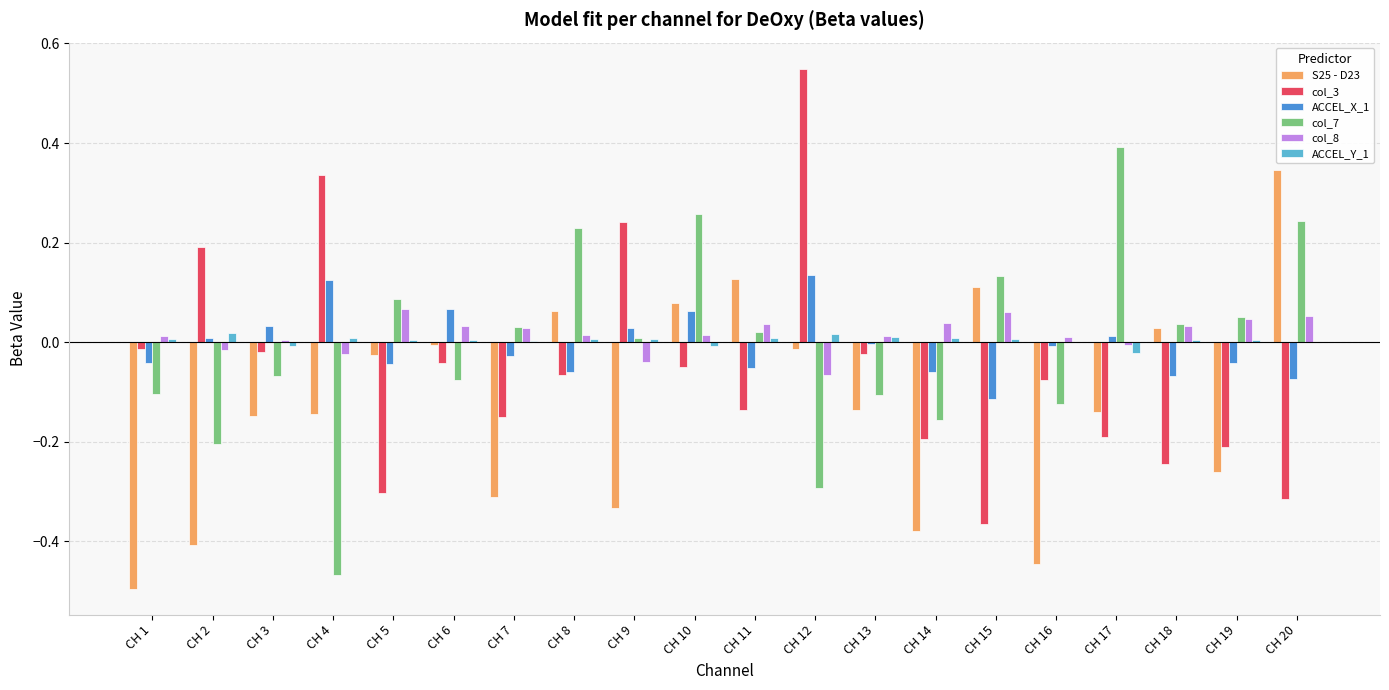

Is the value of col_8 at CH 3 greater than the value of ACCEL_X_1 at CH 10?

No